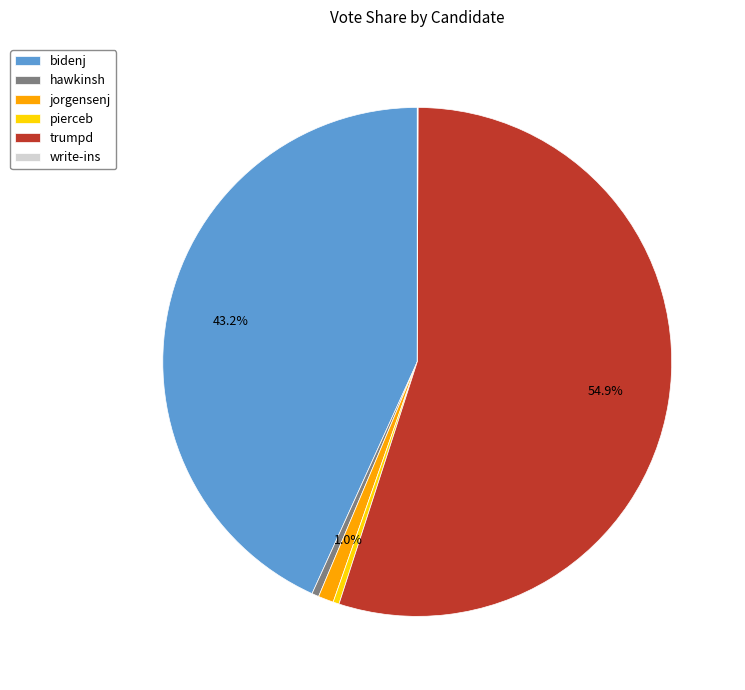

Do bidenj and hawkinsh together represent more than half of the pie?

No